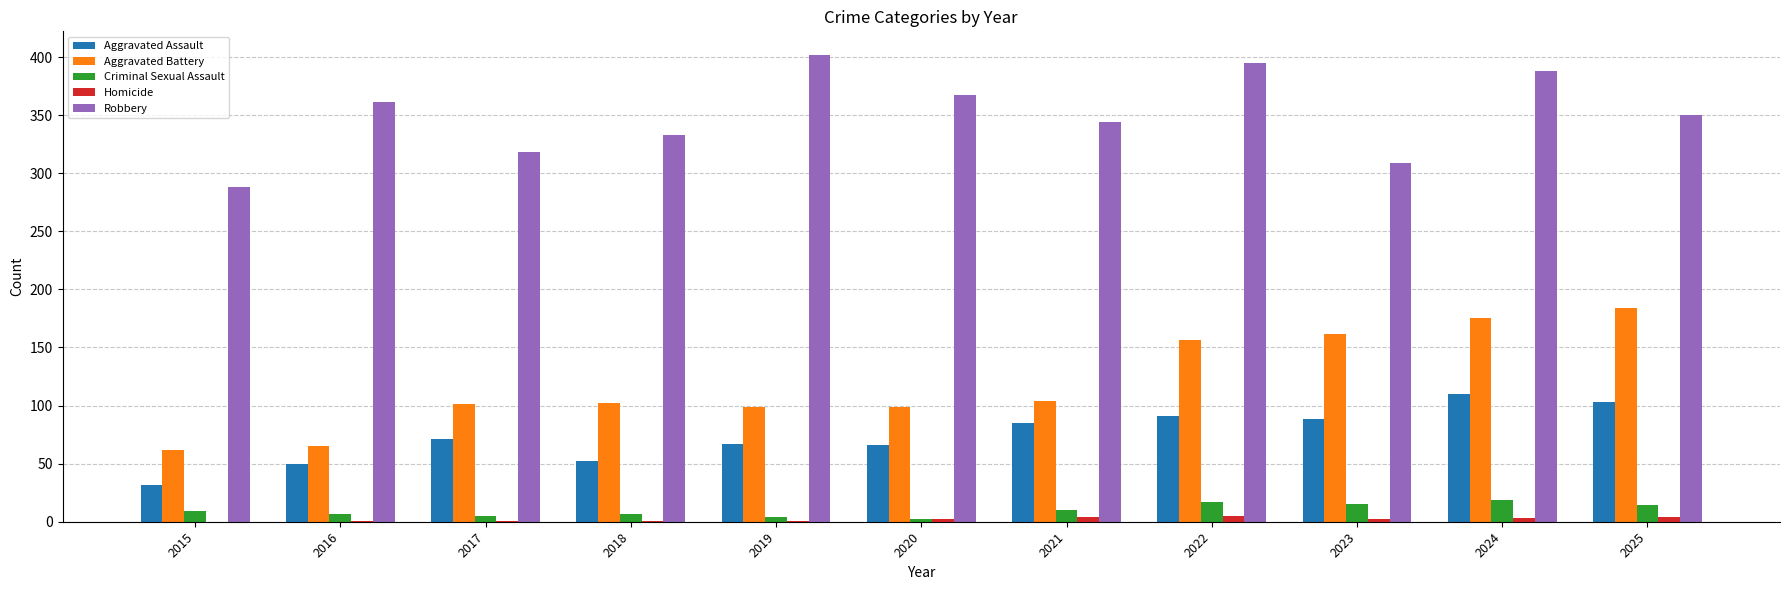

Between 2019 and 2024, which series saw the biggest shift?

Aggravated Battery